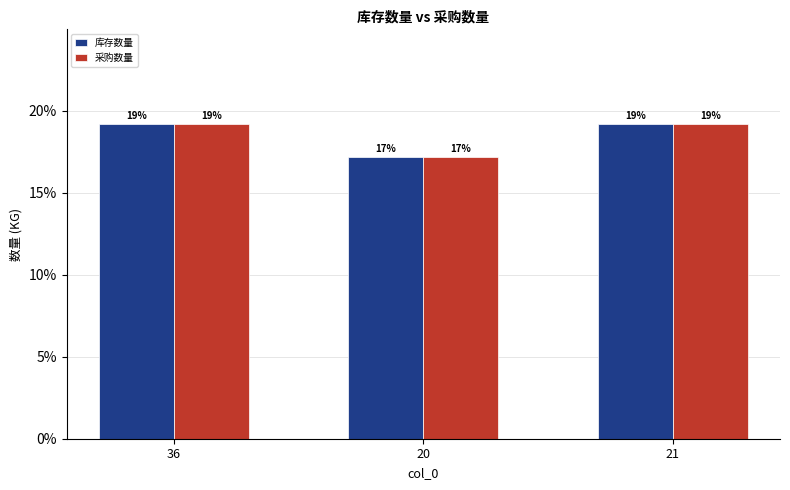

What is the average value of the 采购数量 series?

18.5